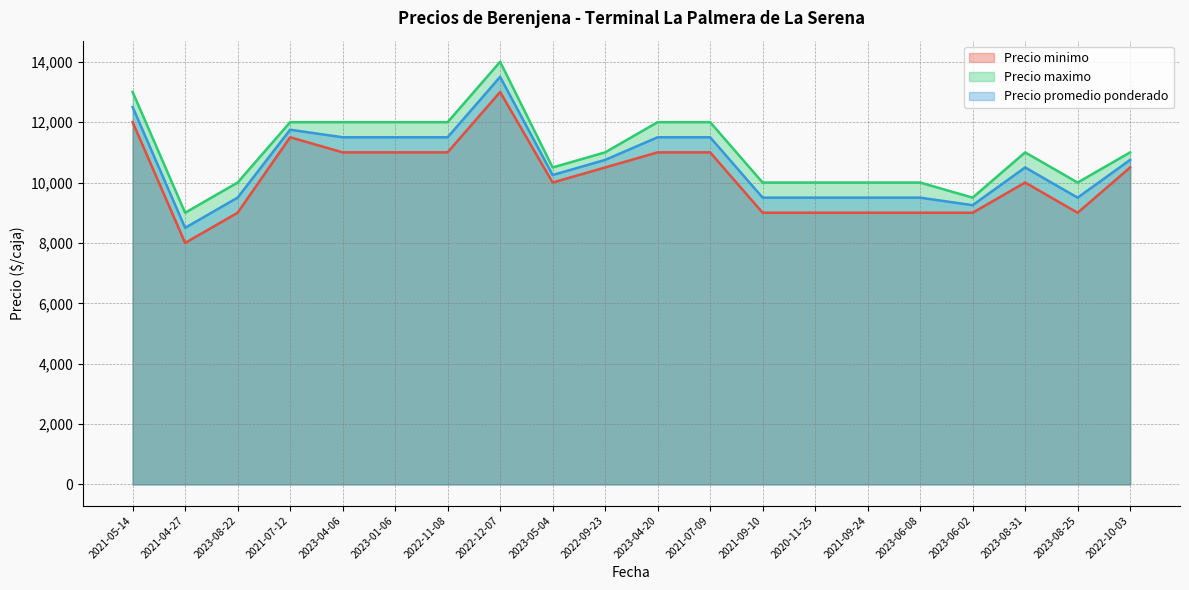

At which label does Precio maximo first exceed 11000?

2021-05-14